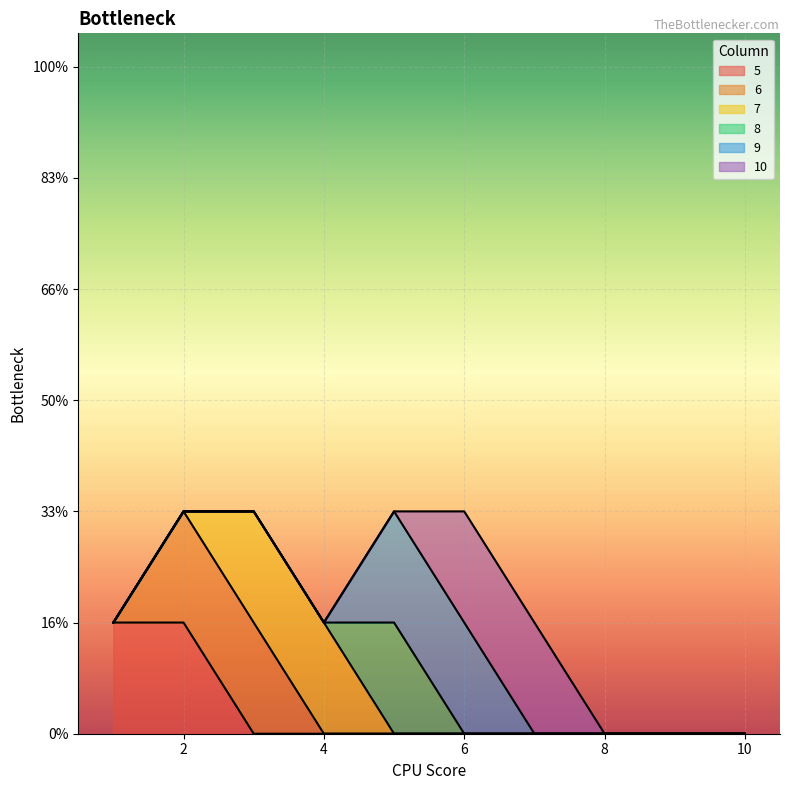

What are all the series names shown in the legend?

5, 6, 7, 8, 9, 10